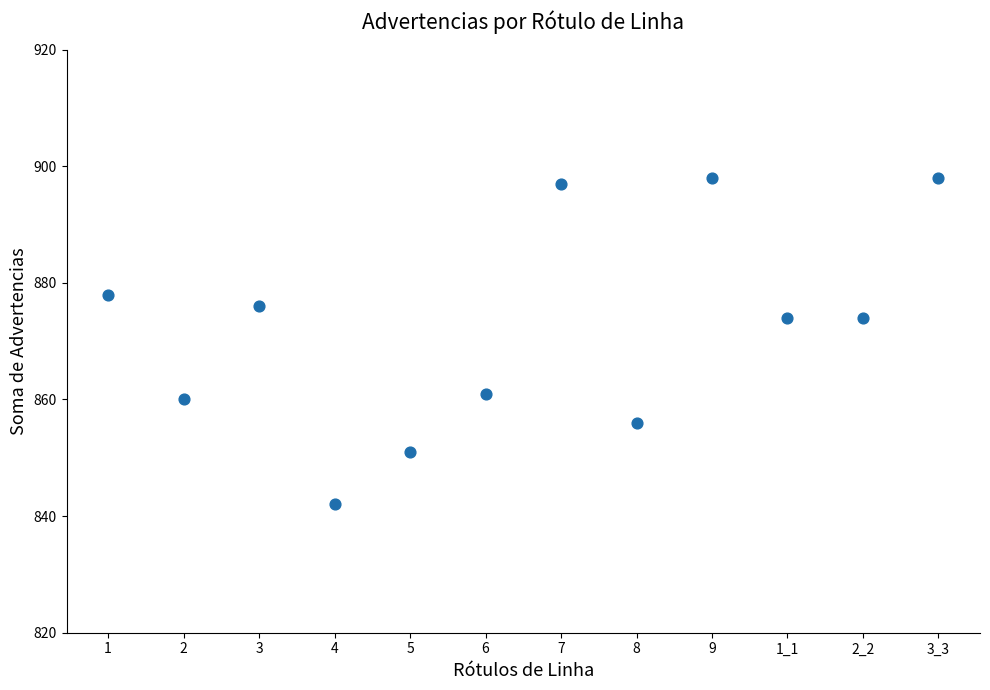

What is the range of Y values (max minus min)?

56